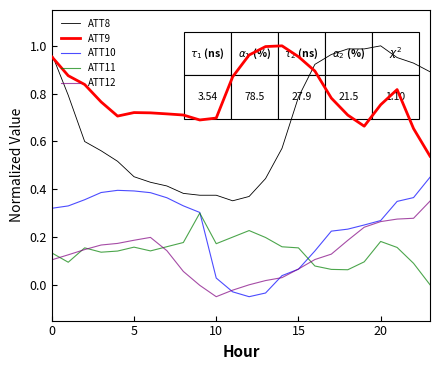

What are all the series names shown in the legend?

ATT8, ATT9, ATT10, ATT11, ATT12